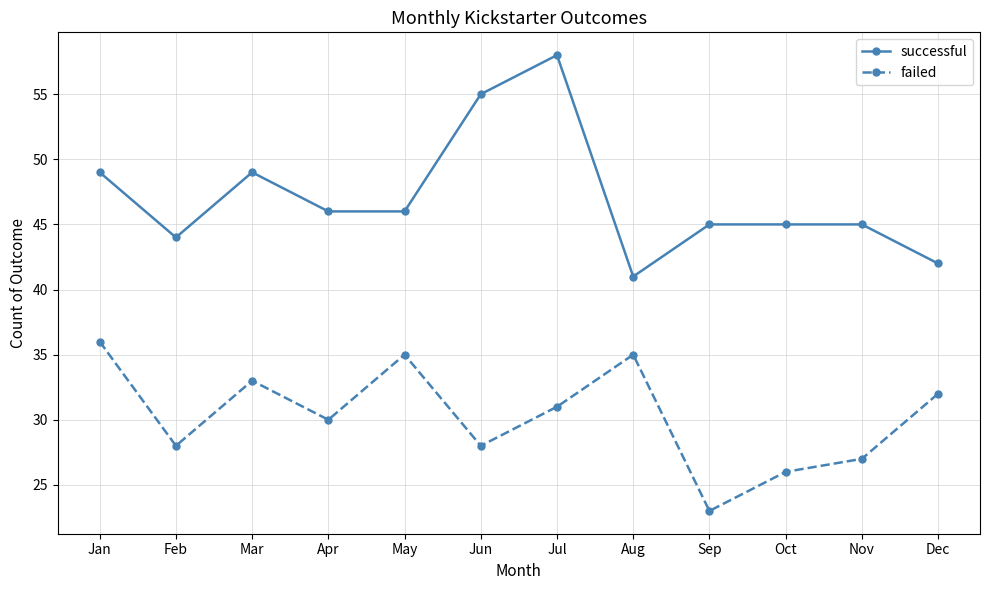

Is the value of successful at Mar greater than the value of failed at Mar?

Yes